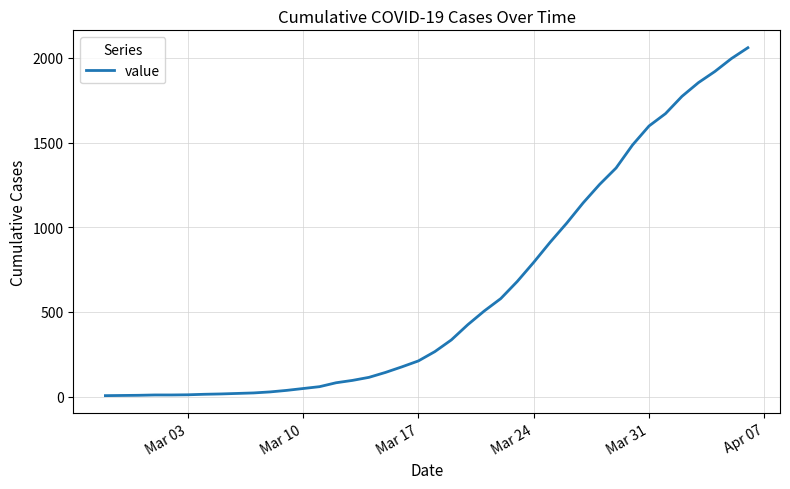

How many lines are shown in the chart?

1